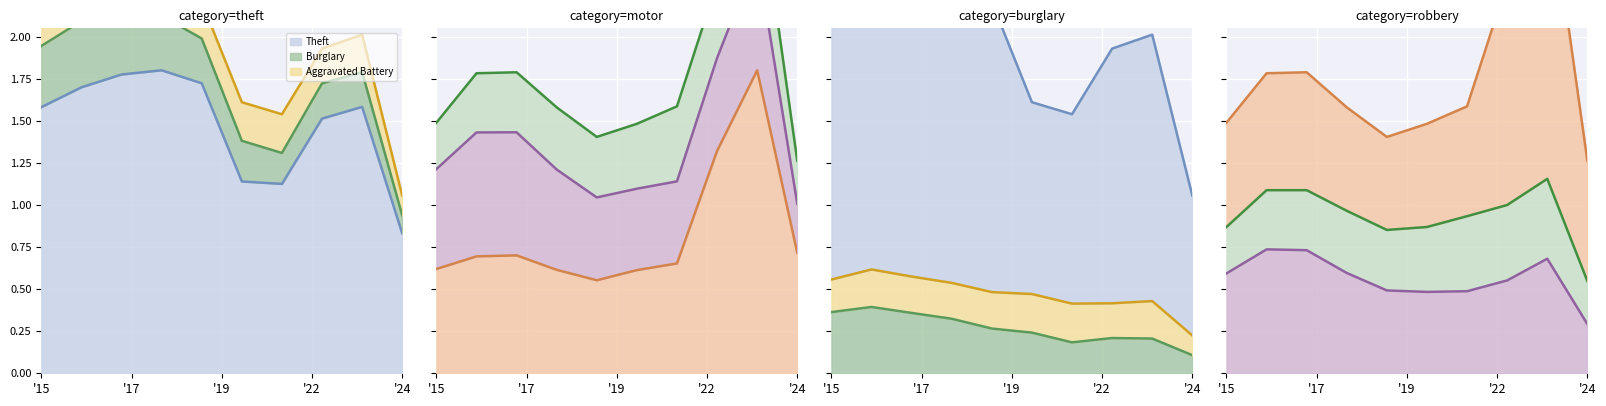

Reading left to right, list all the values displayed in this chart.

Theft: 1.6	1.7	1.8	1.8	1.7	1.1	1.1	1.5	1.6	0.8
Motor Vehicle Theft: 0.6	0.7	0.7	0.6	0.6	0.6	0.7	1.3	1.8	0.7
Burglary: 0.4	0.4	0.4	0.3	0.3	0.2	0.2	0.2	0.2	0.1
Robbery: 0.6	0.7	0.7	0.6	0.5	0.5	0.5	0.6	0.7	0.3